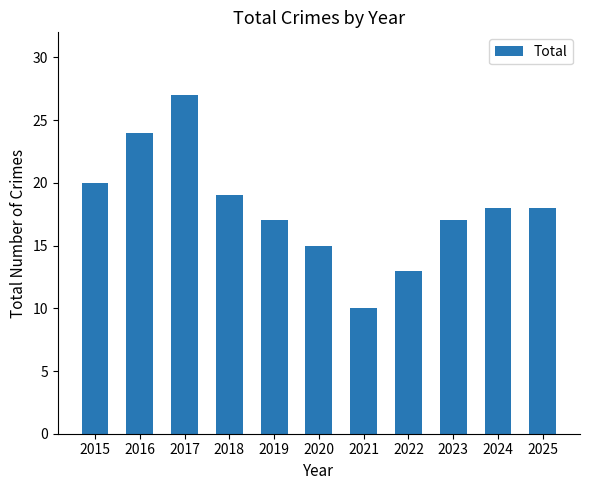

The value at 2016 is 34. True or false?

False